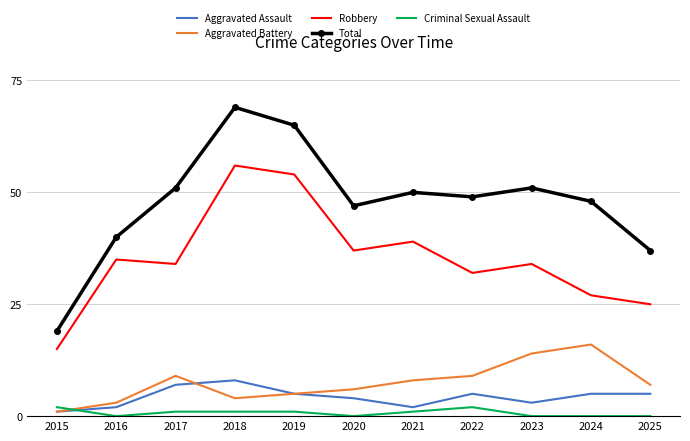

In Robbery, how many points are lower than both neighbors (excluding endpoints)?

3